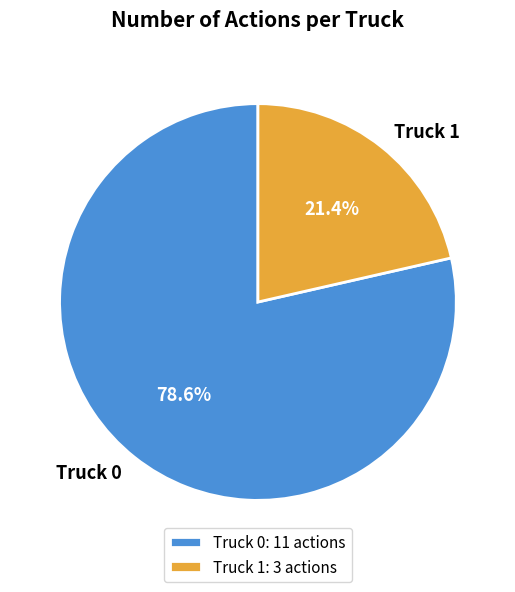

Rank the categories by value from lowest to highest.

Truck 1, Truck 0